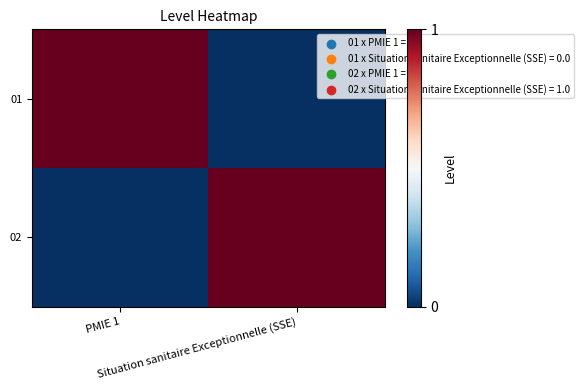

What is the total value across all series at PMIE 1?

1